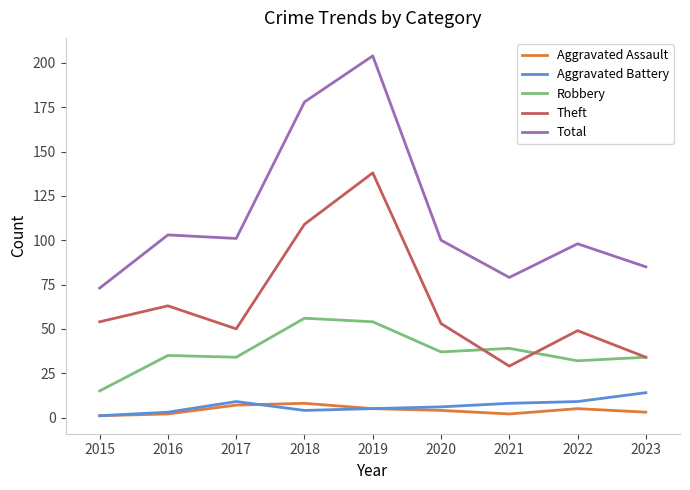

What is the approximate value of Aggravated Assault at 2017?

7